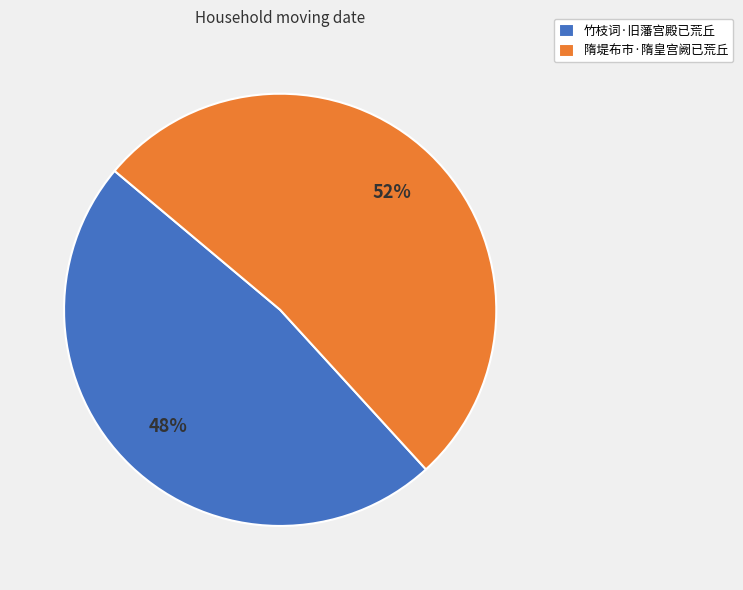

Which slice is the largest?

隋堤布市·隋皇宫阙已荒丘